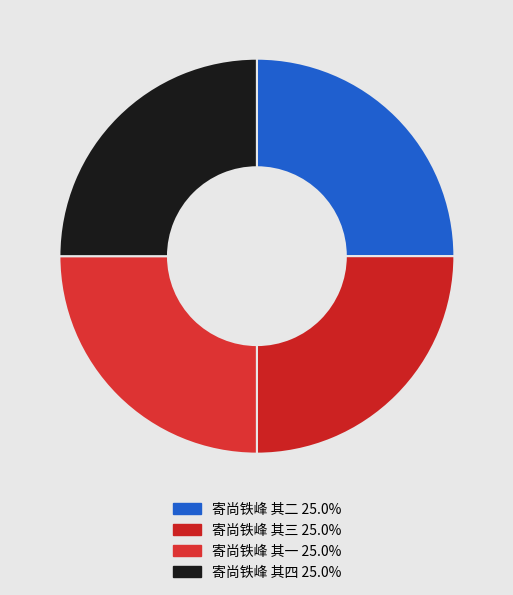

What is the largest slice in the pie chart?

寄尚铁峰 其四